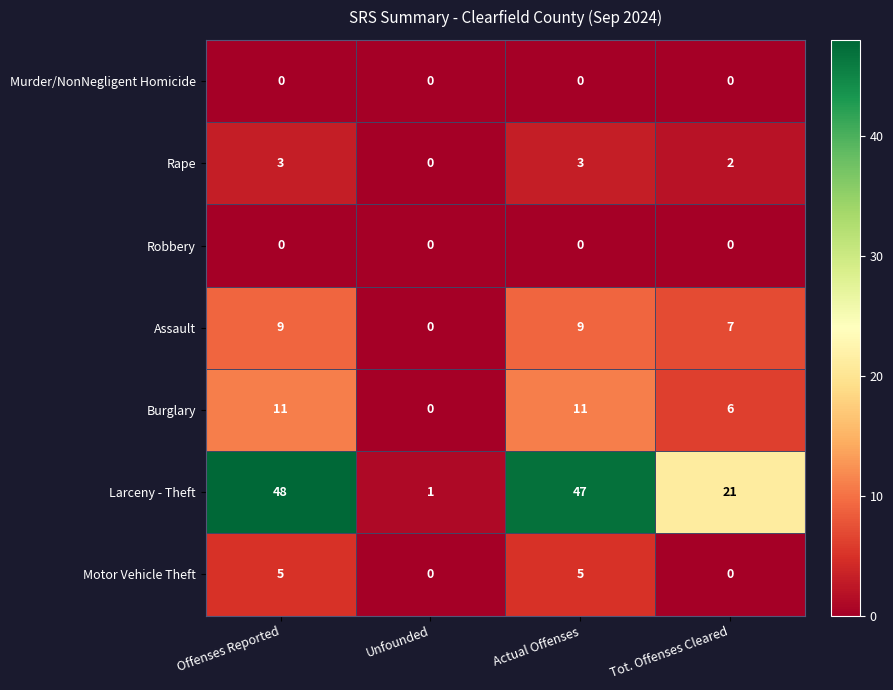

Reading right to left, what are all the values shown in this chart?

Murder/NonNegligent Homicide: Tot. Offenses Cleared=0	Actual Offenses=0	Unfounded=0	Offenses Reported=0
Rape: Tot. Offenses Cleared=2	Actual Offenses=3	Unfounded=0	Offenses Reported=3
Robbery: Tot. Offenses Cleared=0	Actual Offenses=0	Unfounded=0	Offenses Reported=0
Assault: Tot. Offenses Cleared=7	Actual Offenses=9	Unfounded=0	Offenses Reported=9
Burglary: Tot. Offenses Cleared=6	Actual Offenses=11	Unfounded=0	Offenses Reported=11
Larceny - Theft: Tot. Offenses Cleared=21	Actual Offenses=47	Unfounded=1	Offenses Reported=48
Motor Vehicle Theft: Tot. Offenses Cleared=0	Actual Offenses=5	Unfounded=0	Offenses Reported=5